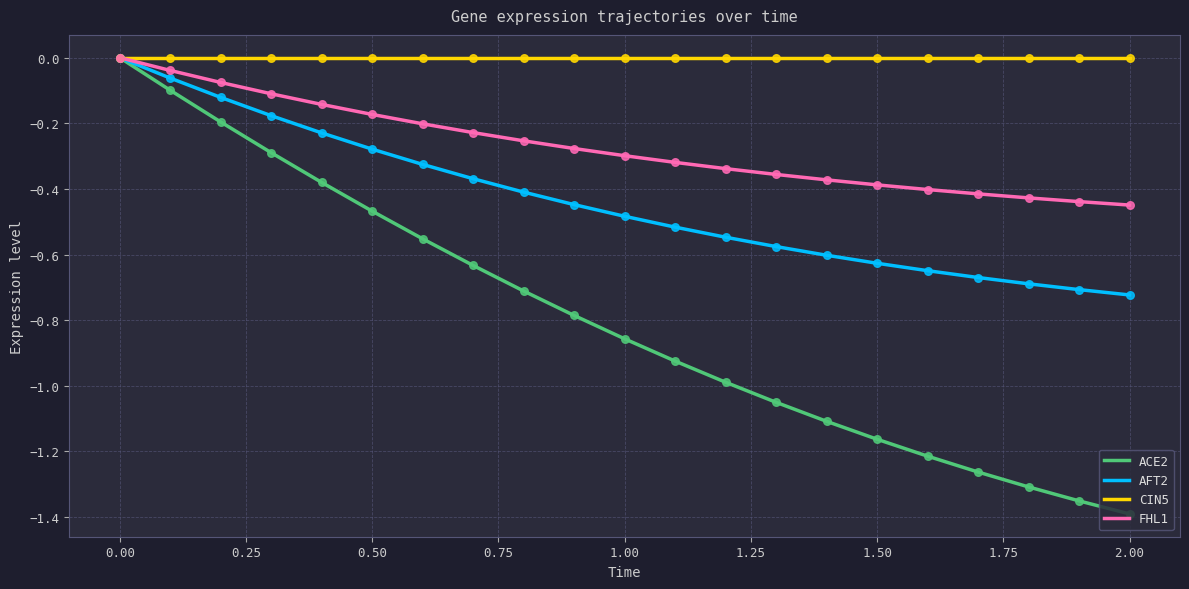

Which series has the largest total across all categories?

CIN5